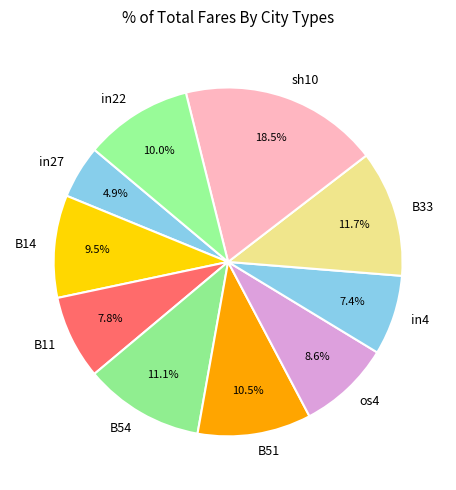

Combined, do B51 and in22 account for over 50%?

No